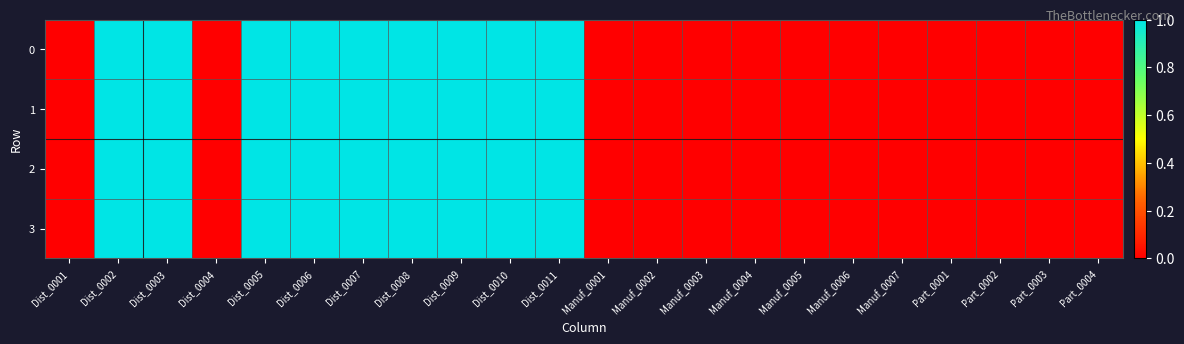

At how many categories does at least one series exceed 0?

9